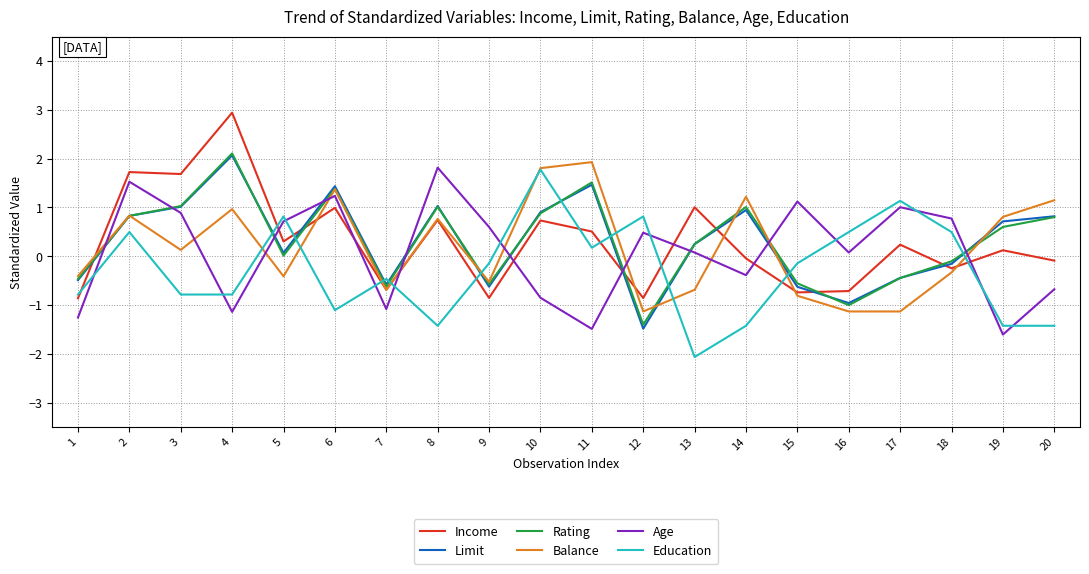

Which label corresponds to the smallest value in the chart?

13